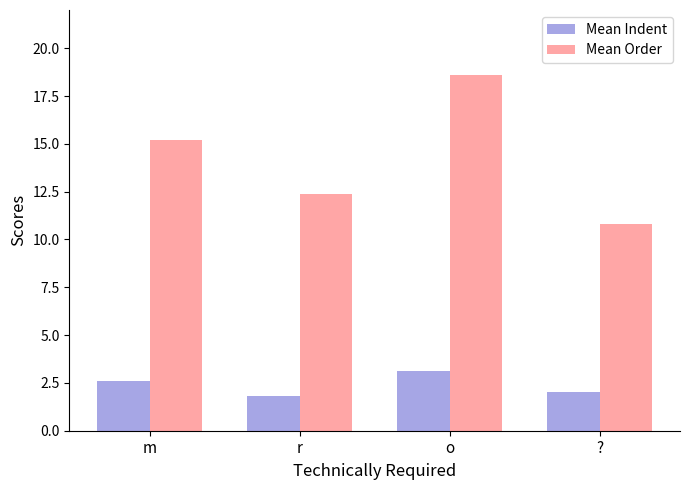

What is the difference between the maximum and second lowest values in the Mean Indent series?

1.1